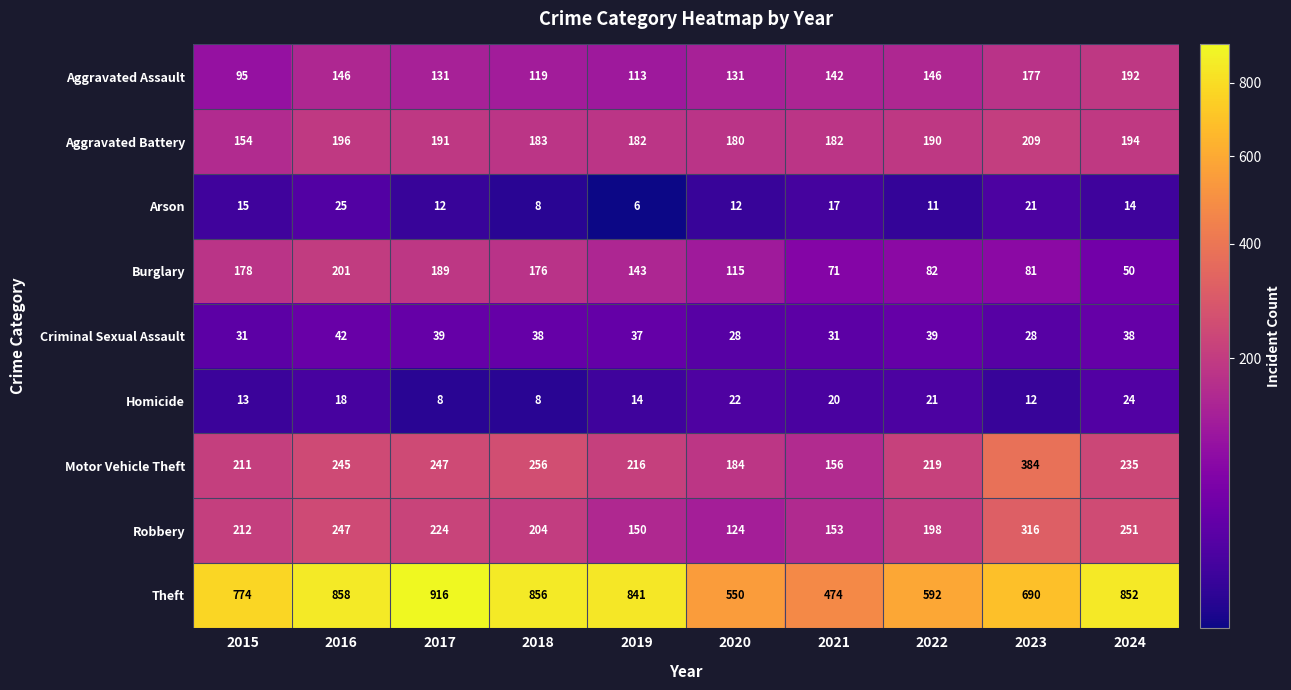

Read the Motor Vehicle Theft value at 2018, to the nearest 10.

260